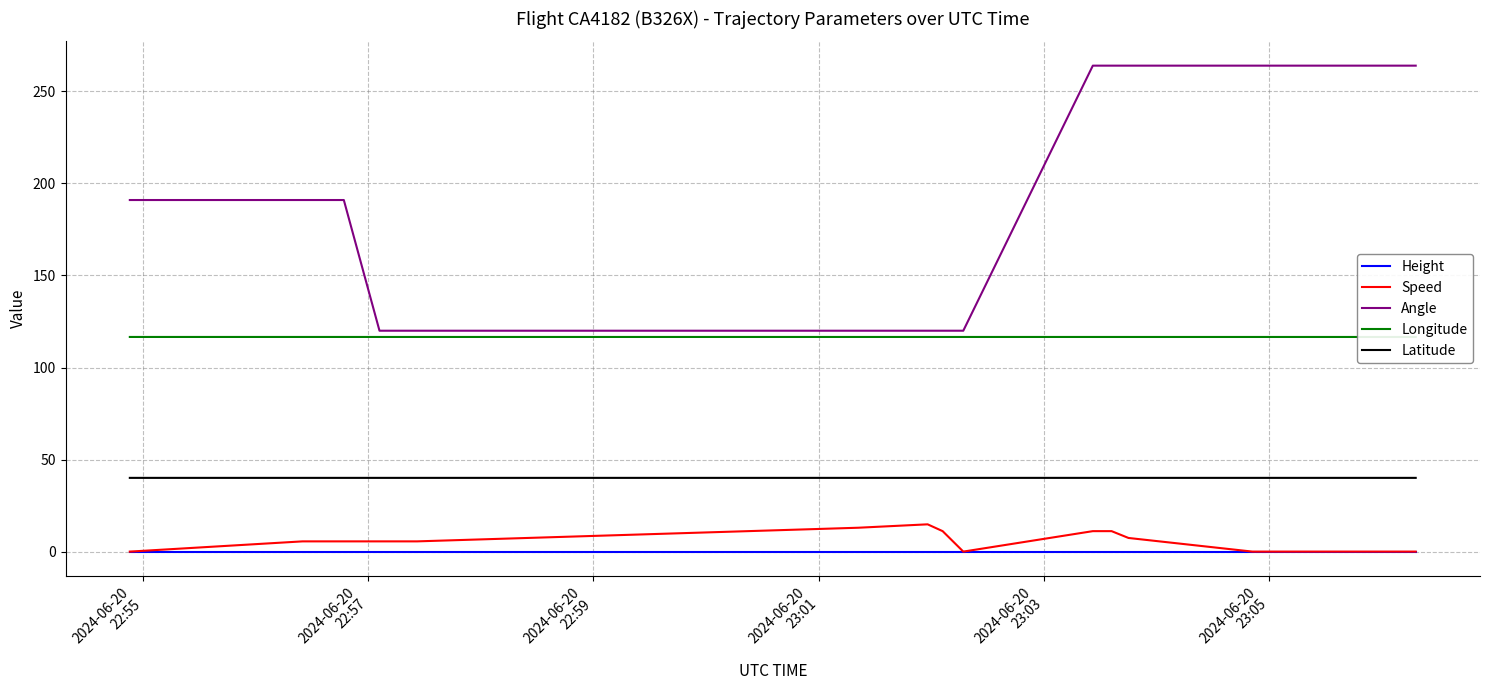

Which series has the largest range (max minus min)?

Angle